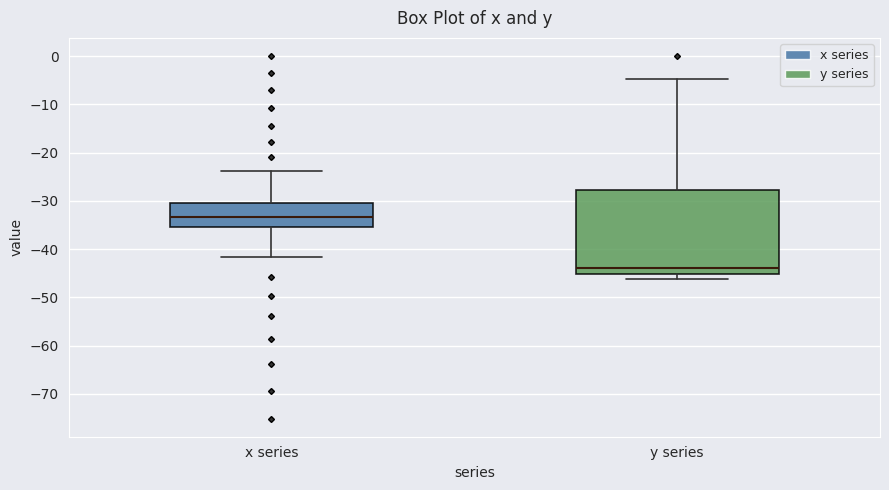

Where does the median line of the box for y series sit on the y-axis? The values are not printed on the chart, so give them approximately, as read against the axis.

-44